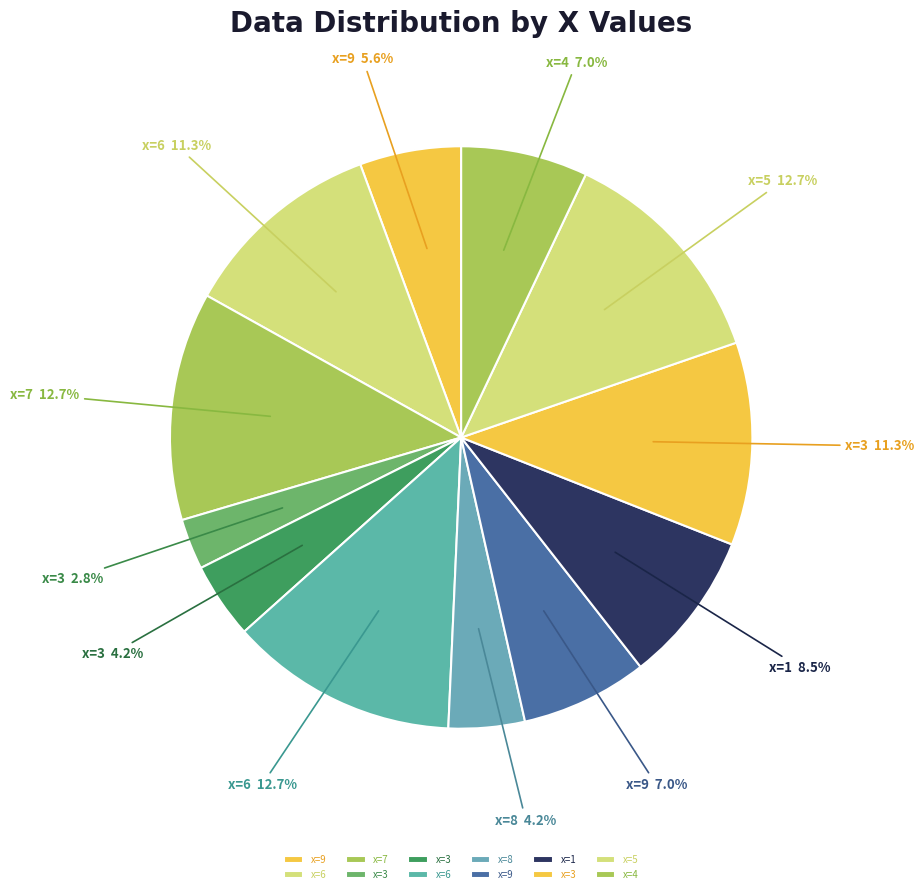

How many segments does this pie chart have?

12